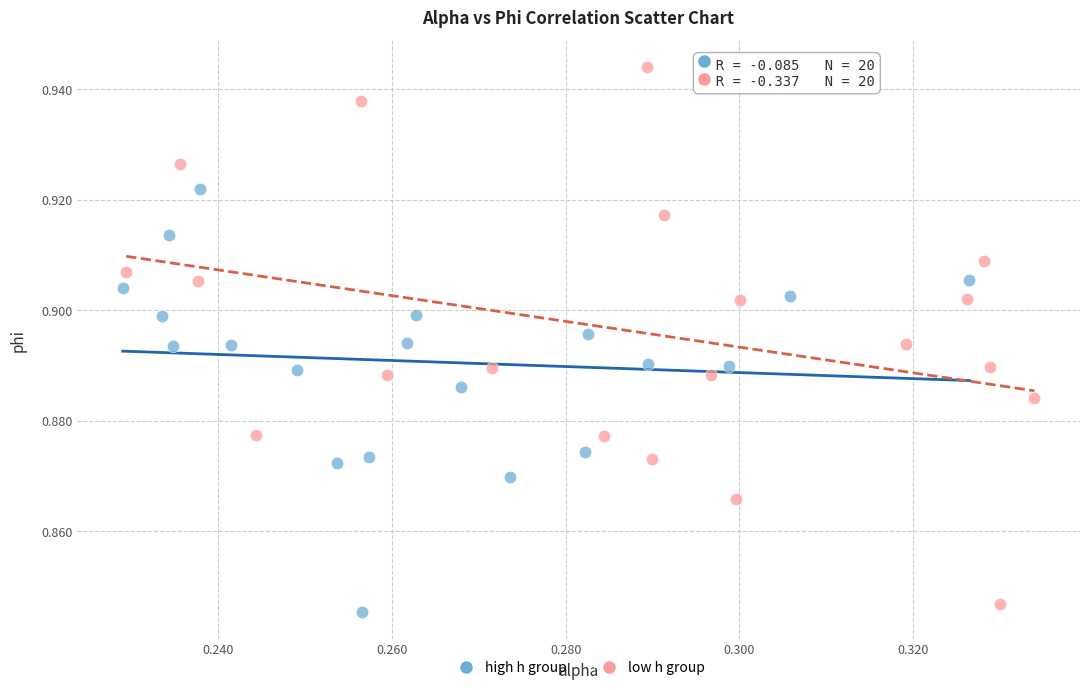

Which series reaches the minimum Y coordinate?

high h group